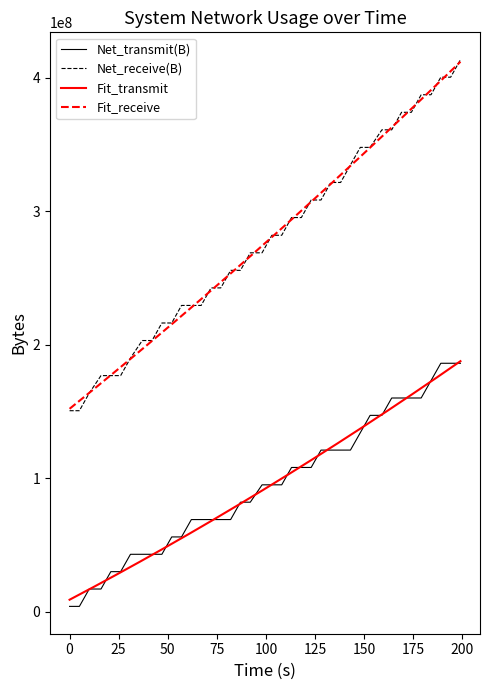

What is the value of the Net_transmit(B) point at the 17th from the left?

69199376